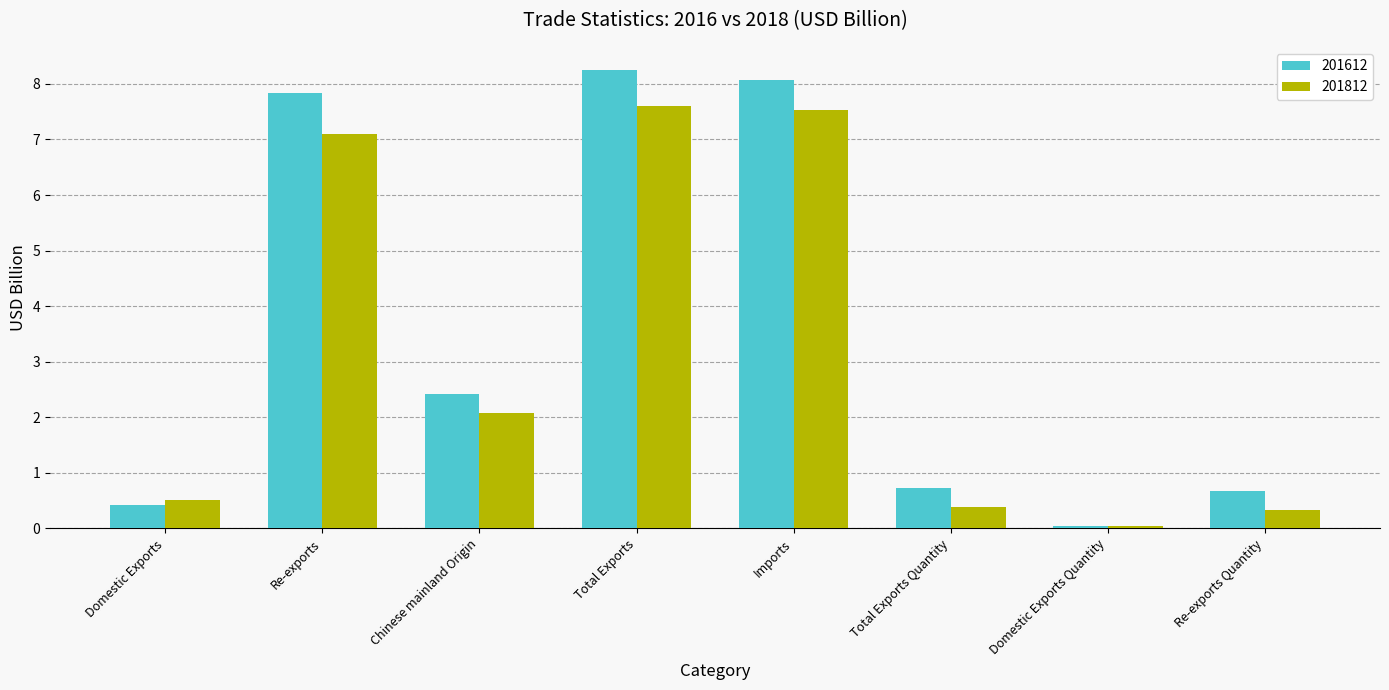

At how many categories does at least one series exceed 3?

3